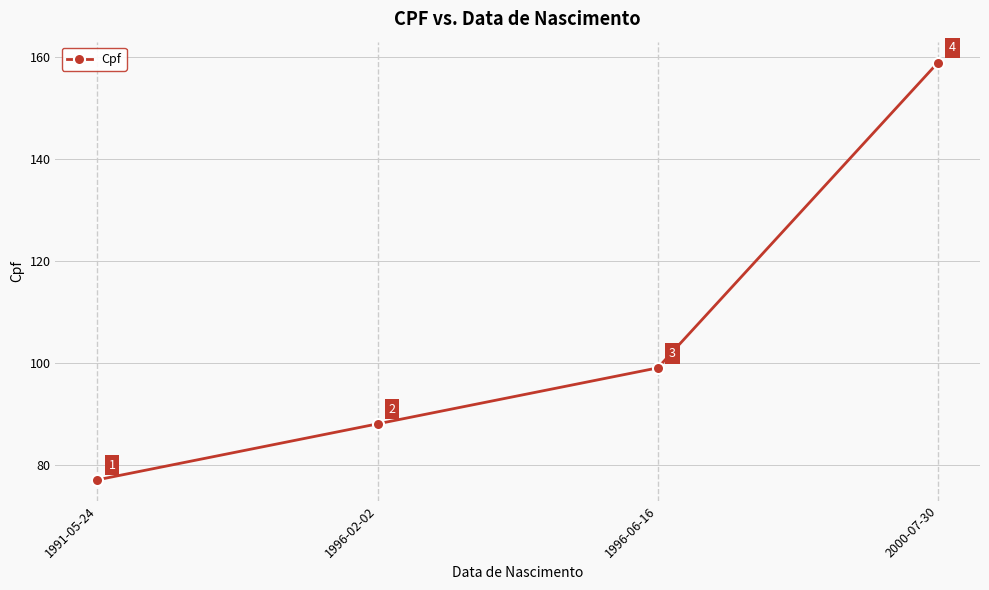

Rank the categories by value from highest to lowest.

2000-07-30, 1996-06-16, 1996-02-02, 1991-05-24